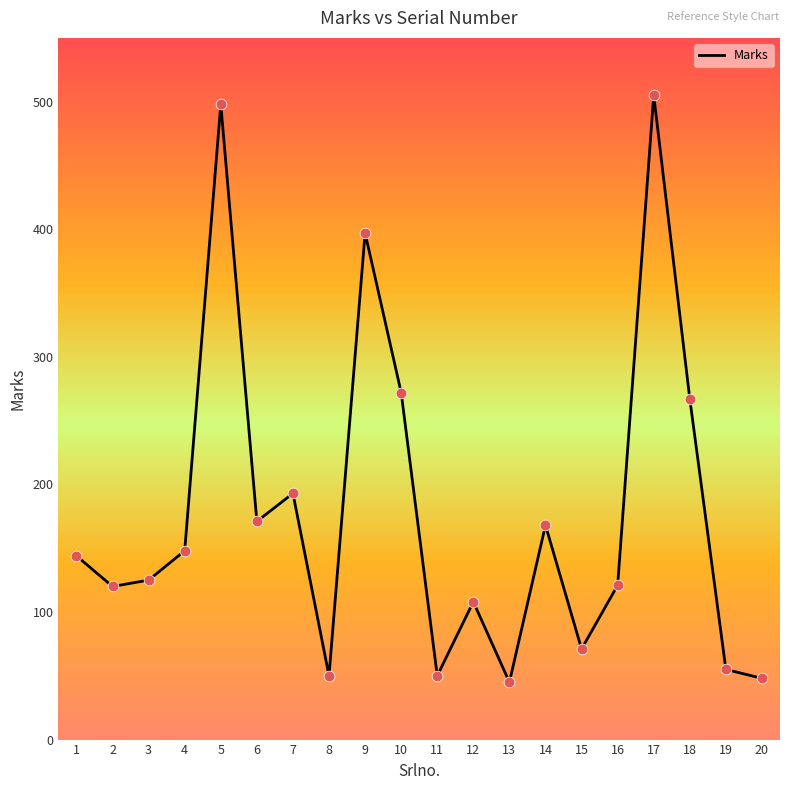

Approximately how many times larger is the value at 14 compared to 18?

0.6